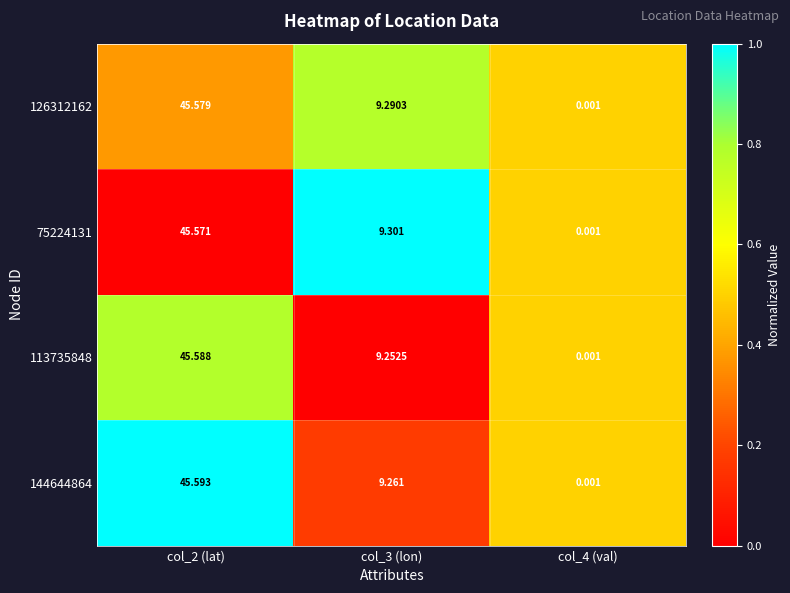

Is the value of 126312162 at col_2 (lat) greater than the value of 75224131 at col_4 (val)?

Yes